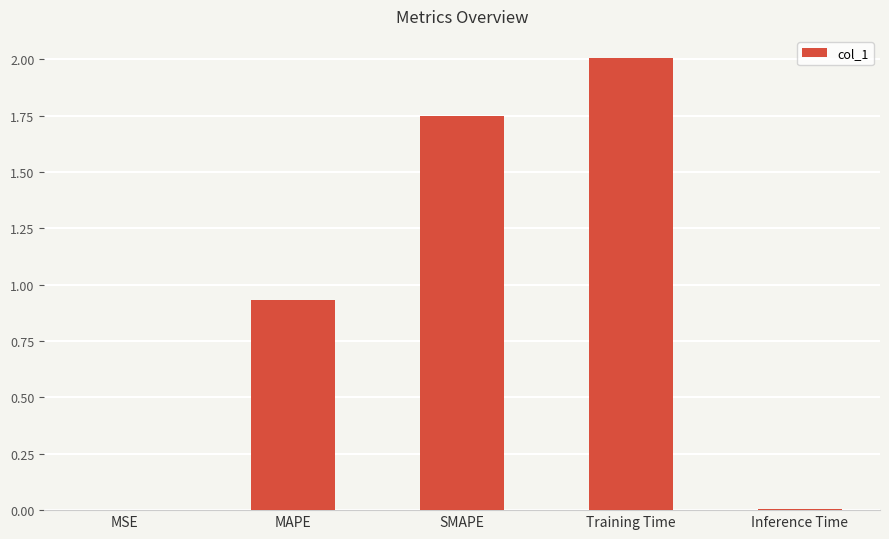

At which label is the value closest to 1?

MAPE